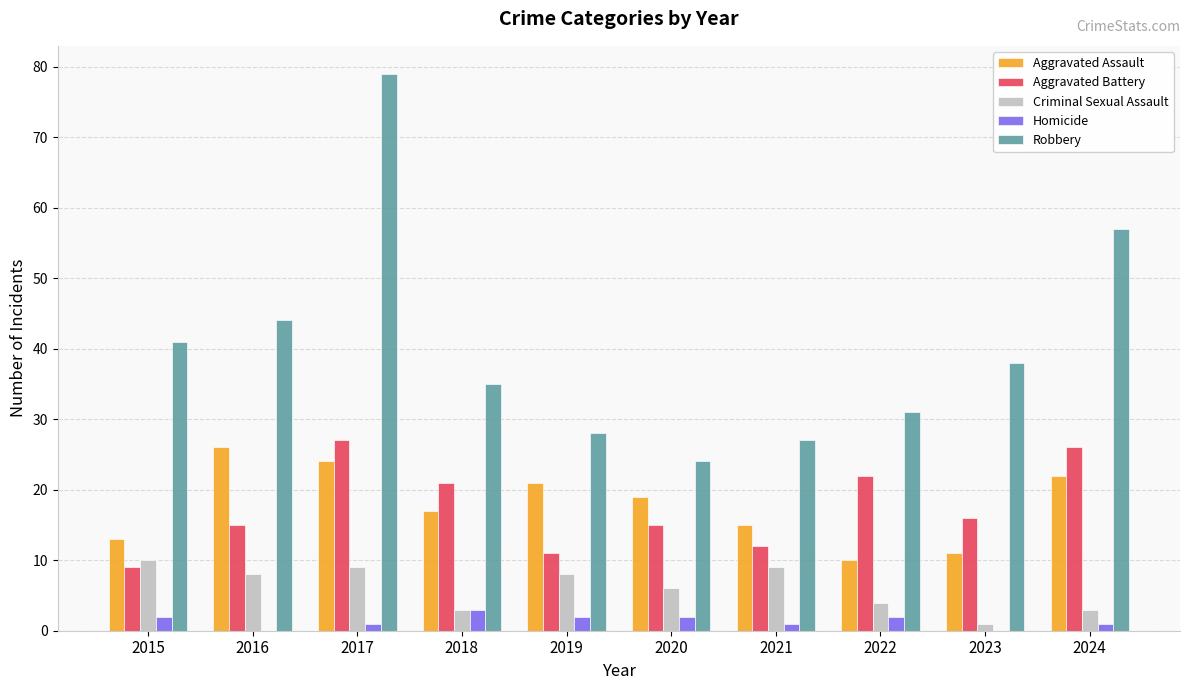

Which series has the widest spread of values?

Robbery